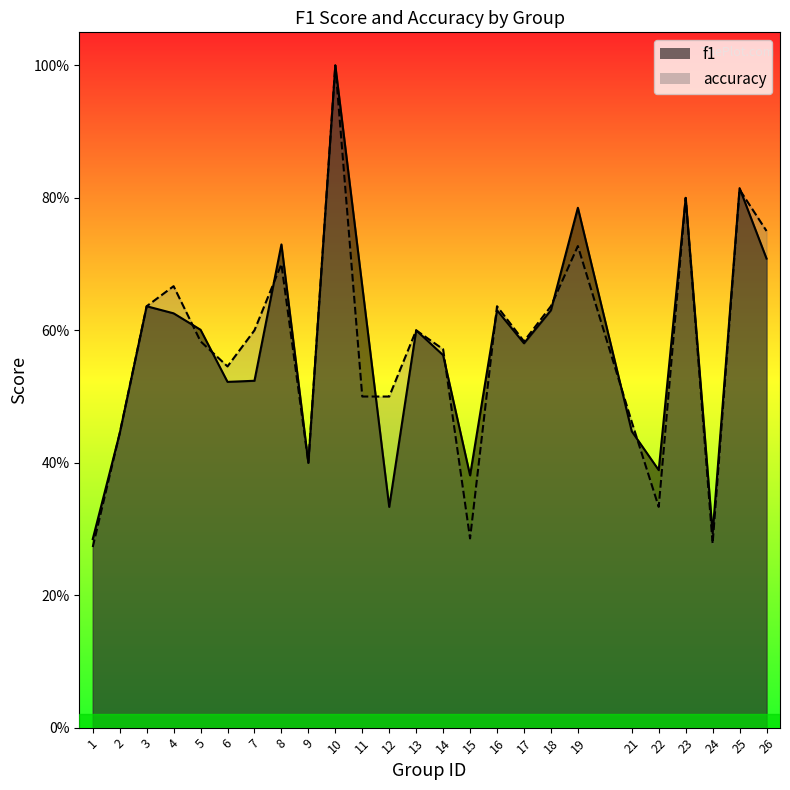

What is the sum of the accuracy values at 5 and 8?

1.3